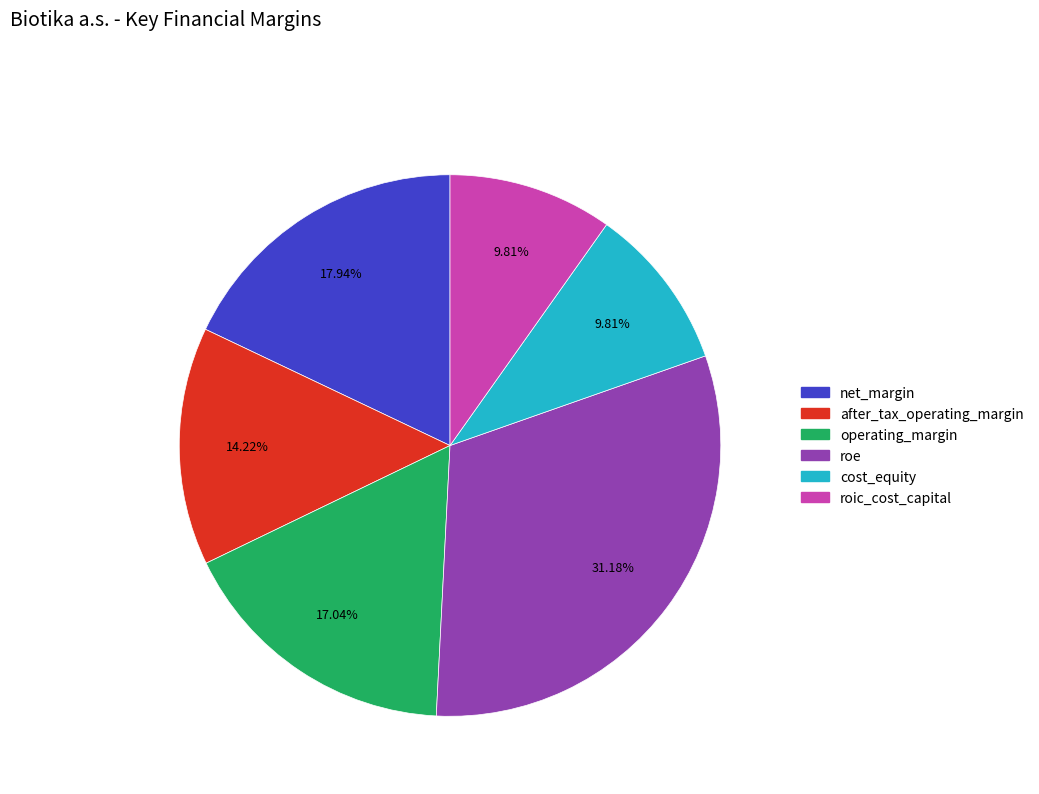

To the nearest percent, what percentage of the pie is roe?

31%